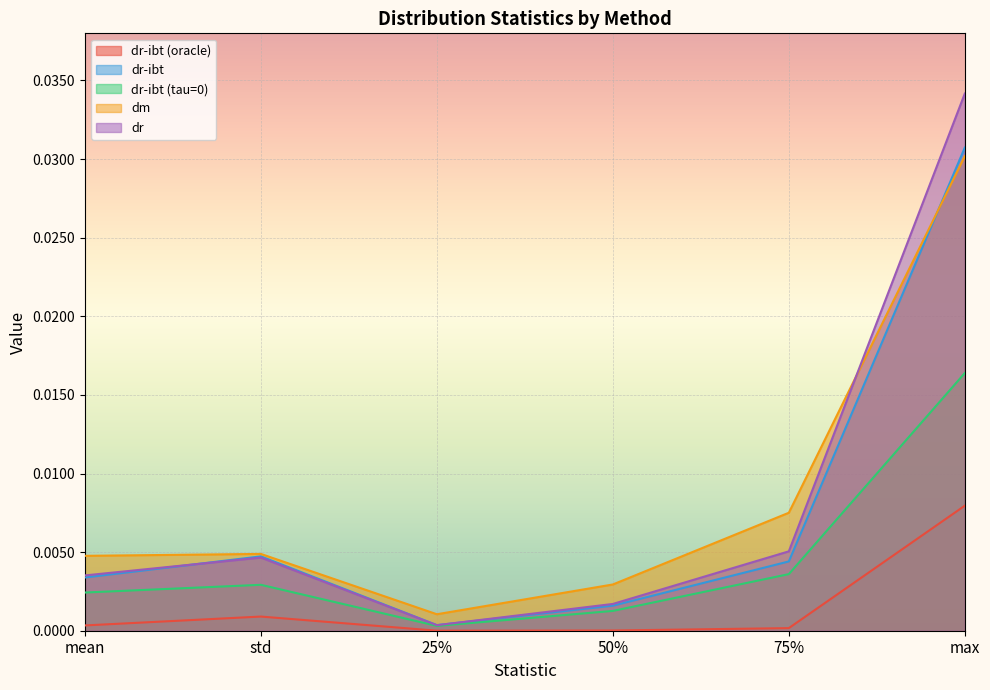

Rank the series by their maximum value, from highest to lowest.

dr, dr-ibt, dm, dr-ibt (tau=0), dr-ibt (oracle)